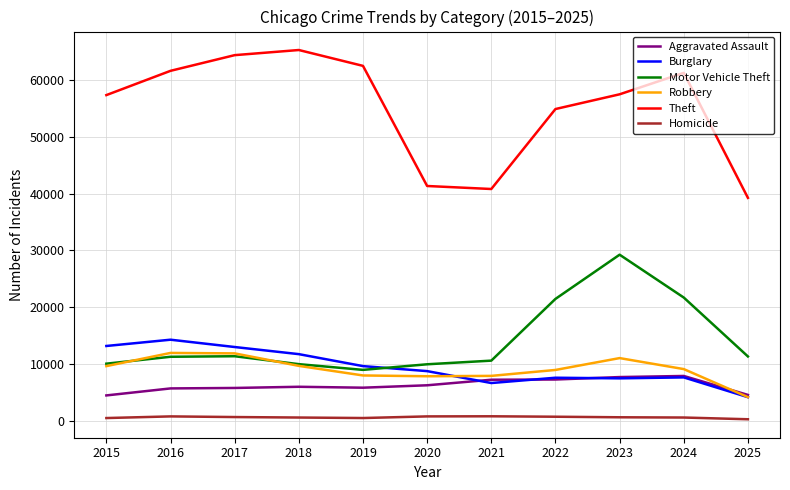

What is the difference between the Motor Vehicle Theft values at 2024 and 2019?

12733